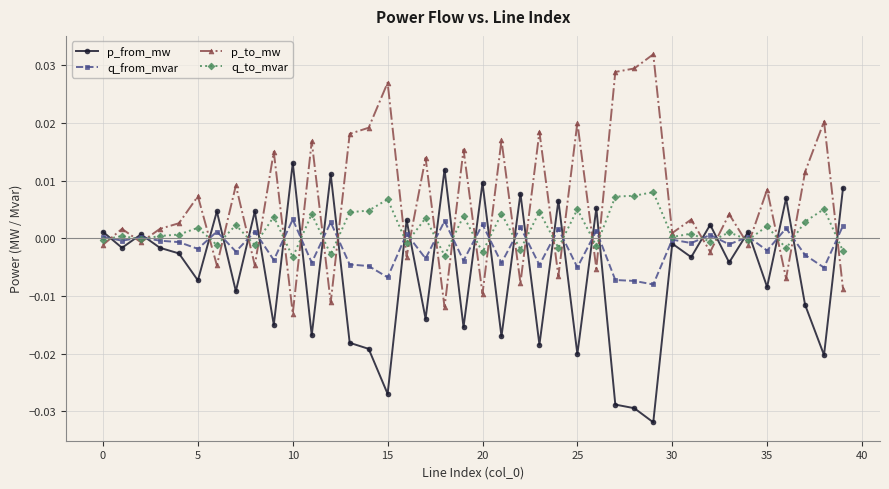

True or false: p_from_mw has more than 1 points higher than both neighbors.

True